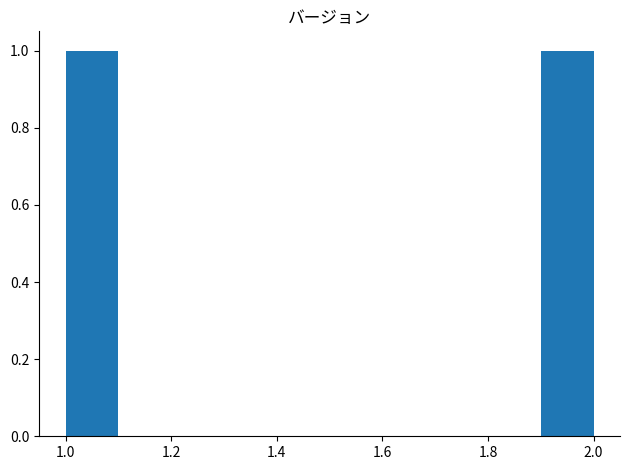

How tall is the bar that spans 1.0 to 1.1 on the x-axis? The values are not printed on the chart, so give them approximately, as read against the axis.

1